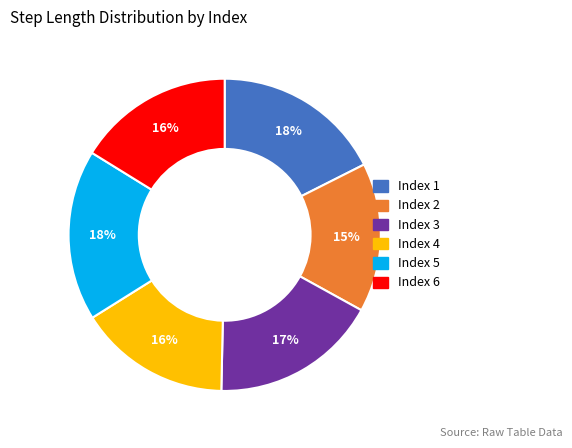

Count the number of slices in the pie.

6